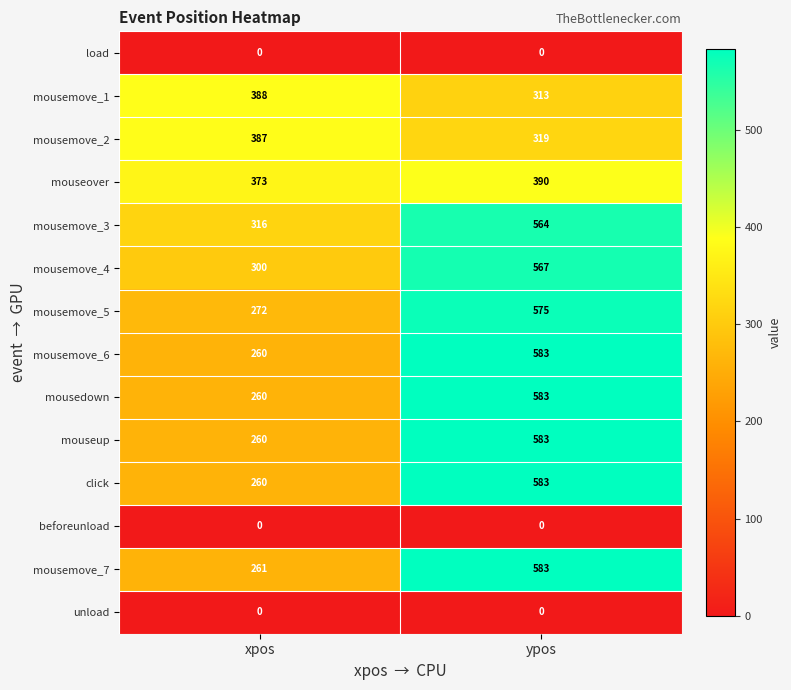

Which series has the largest total across all categories?

mousemove_3